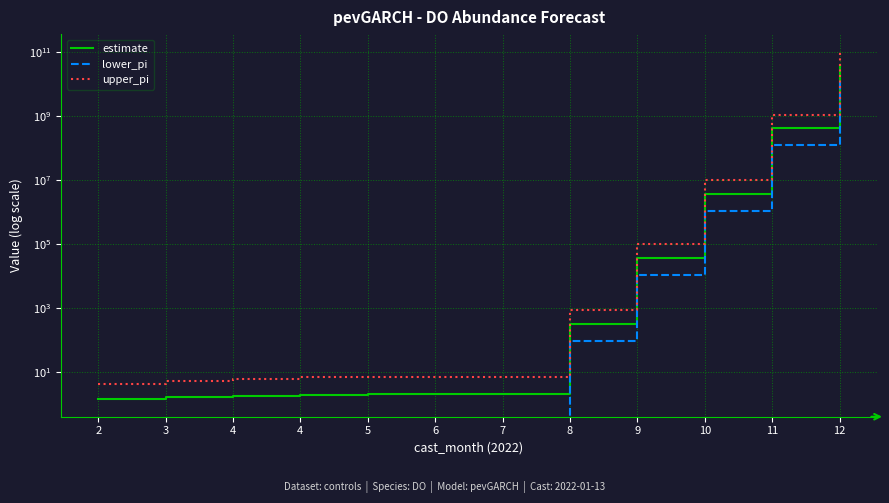

What is the value of the estimate point at the 12th from the left?

40028444882.0